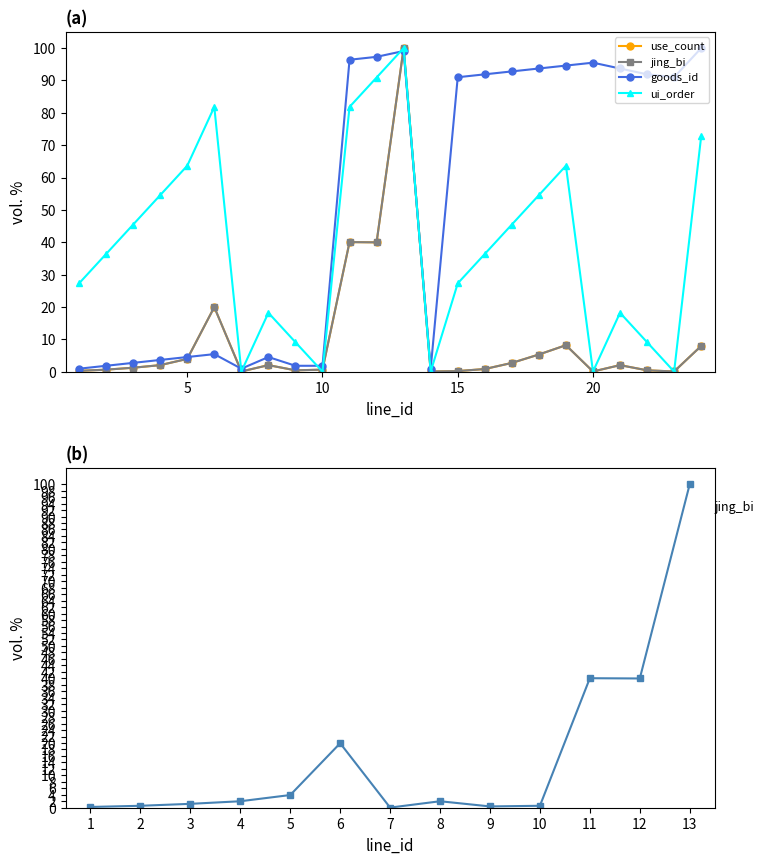

True or false: ui_order has a value of 54.5 at 18.

True